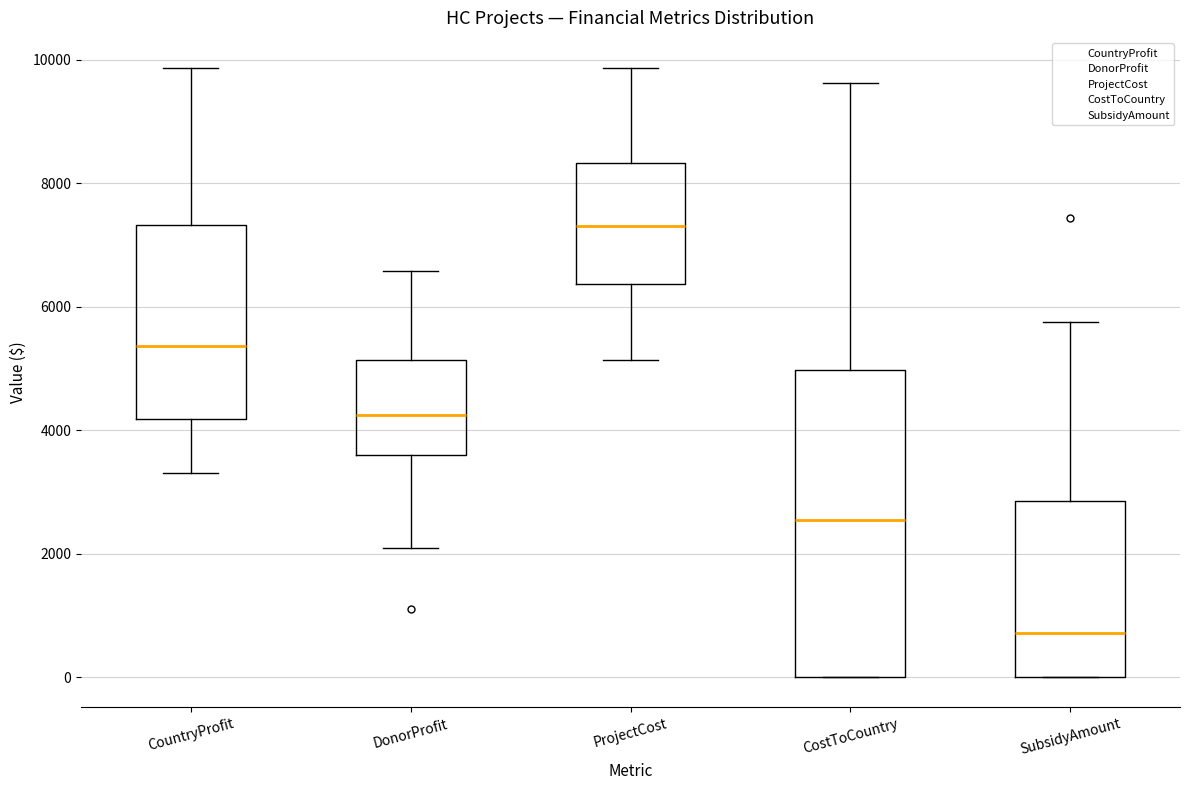

Reading left to right, transcribe this box plot: for each box, give where its median line is, the range the box spans, and where its two whiskers end, as read against the y-axis. The values are not printed on the chart, so give them approximately, as read against the axis.

CountryProfit: median 5400, box 4200 to 7400, whiskers 3400 to 9800
DonorProfit: median 4200, box 3600 to 5200, whiskers 2000 to 6600
ProjectCost: median 7400, box 6400 to 8400, whiskers 5200 to 9800
CostToCountry: median 2600, box 0 to 5000, whiskers 0 to 9600
SubsidyAmount: median 800, box 0 to 2800, whiskers 0 to 5800